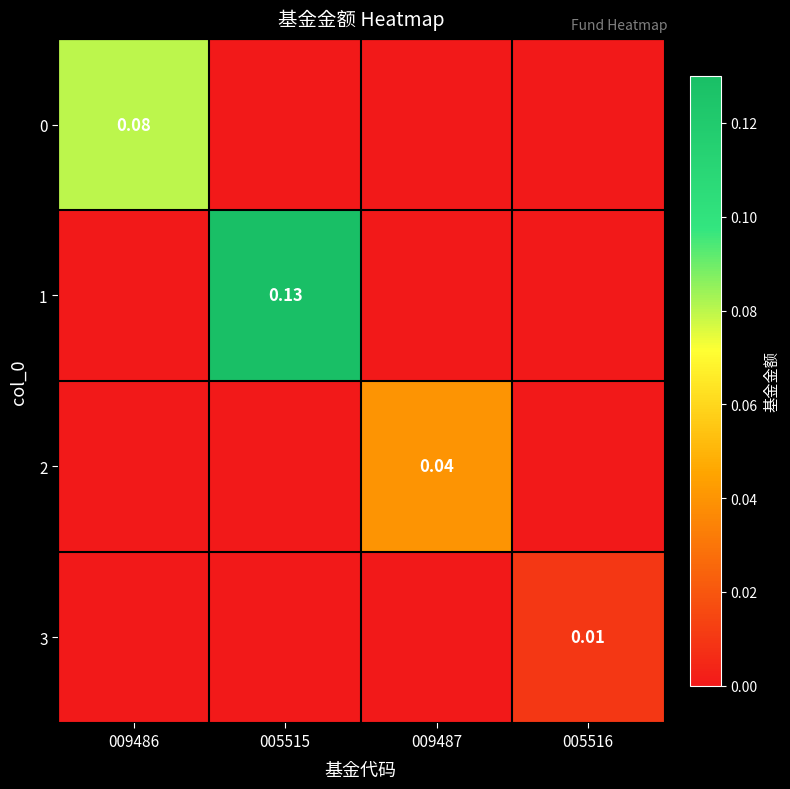

Which series has the widest spread of values?

1